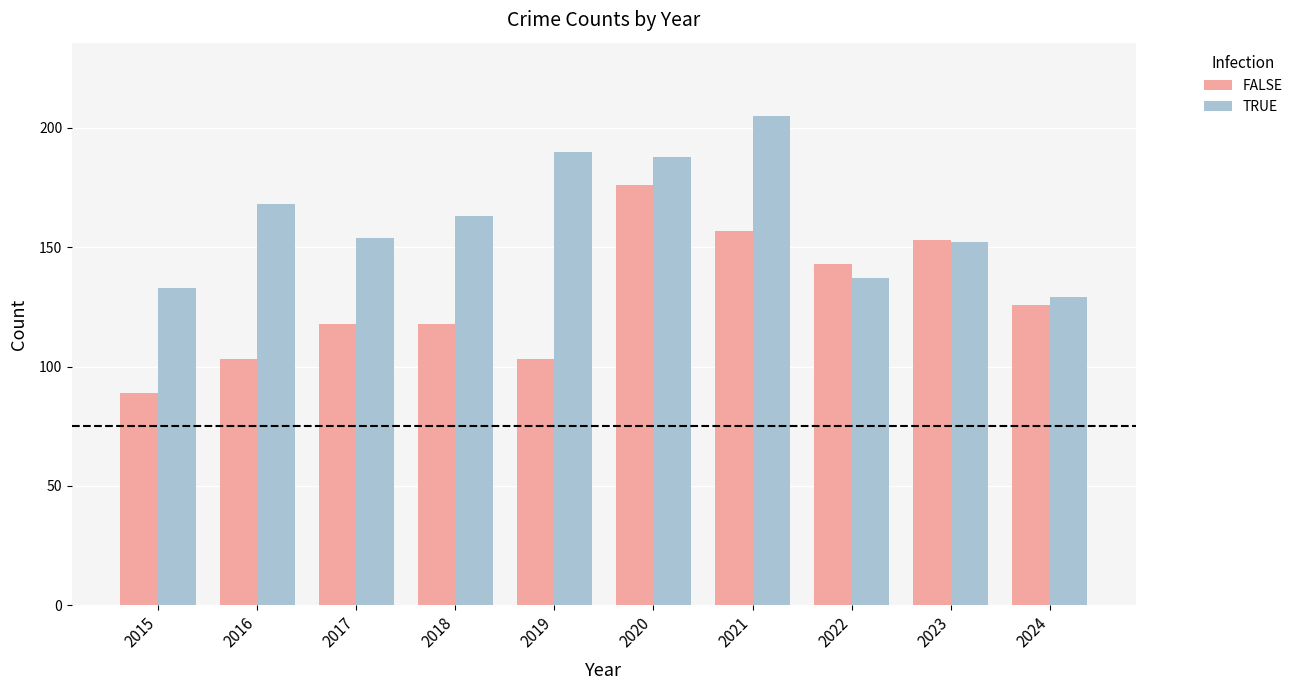

At how many categories does at least one series exceed 122?

10